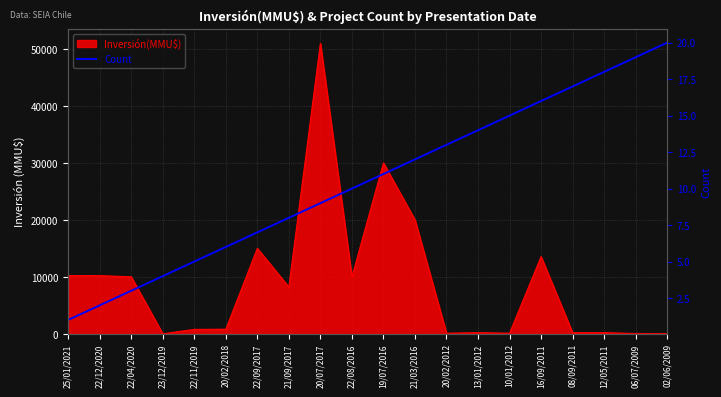

Is it true that the value at 22/11/2019 is 1?

False